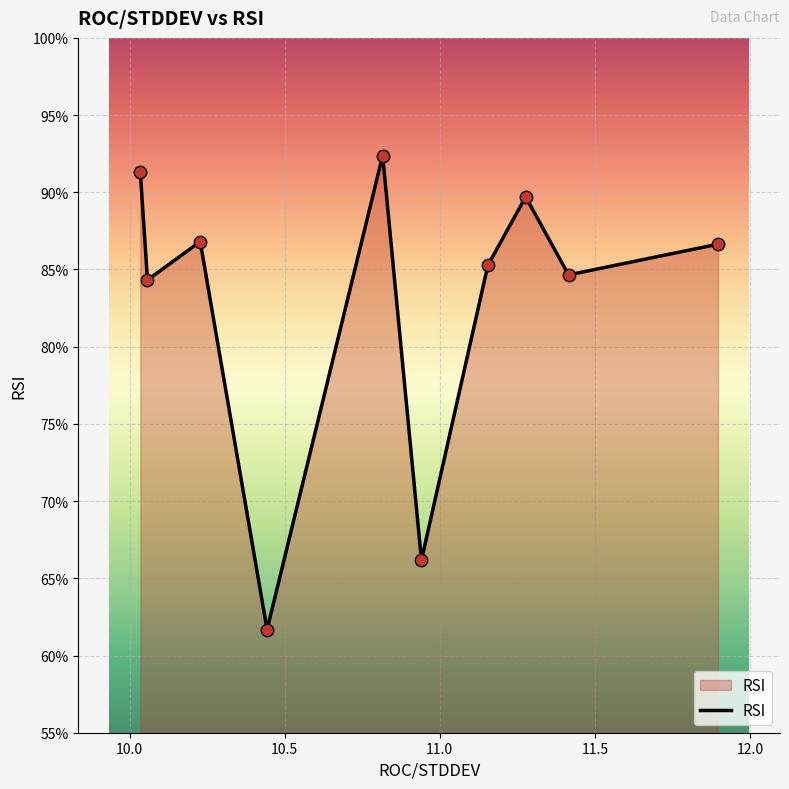

What is the greatest value displayed?

92.4